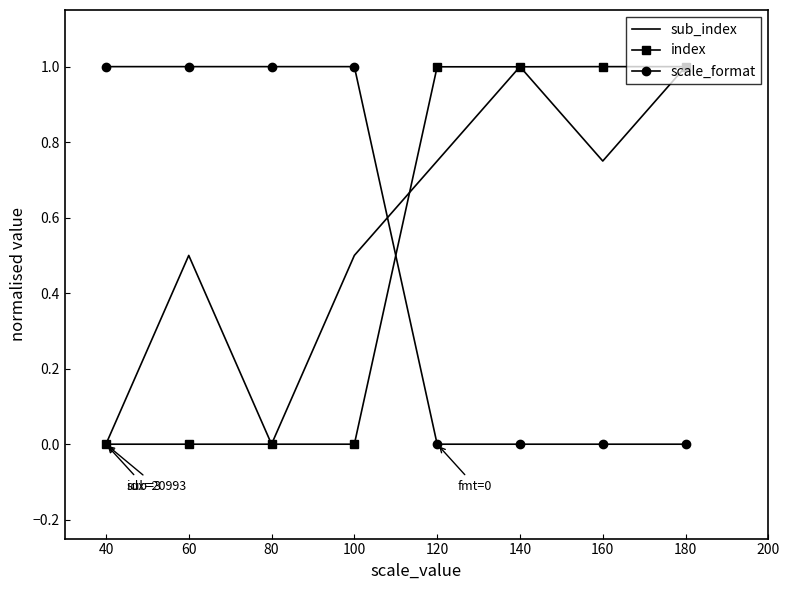

True or false: sub_index and scale_format intersect in this chart.

True